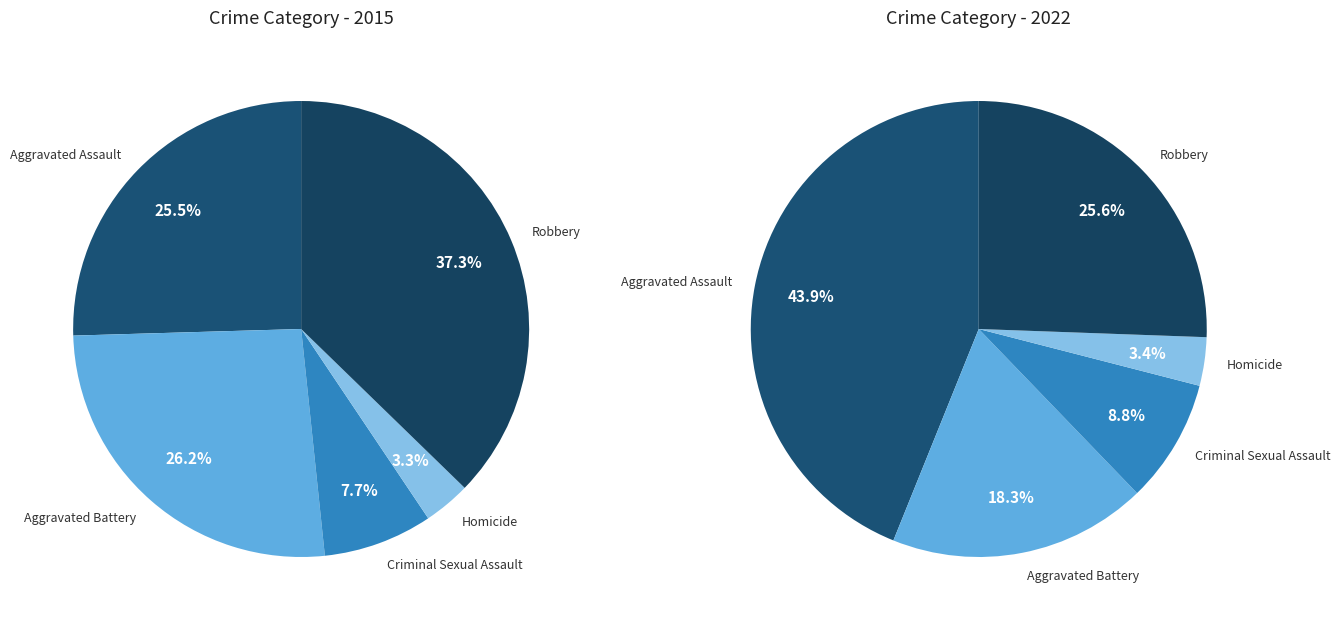

What percentage is the Homicide slice, to the nearest percent?

3%